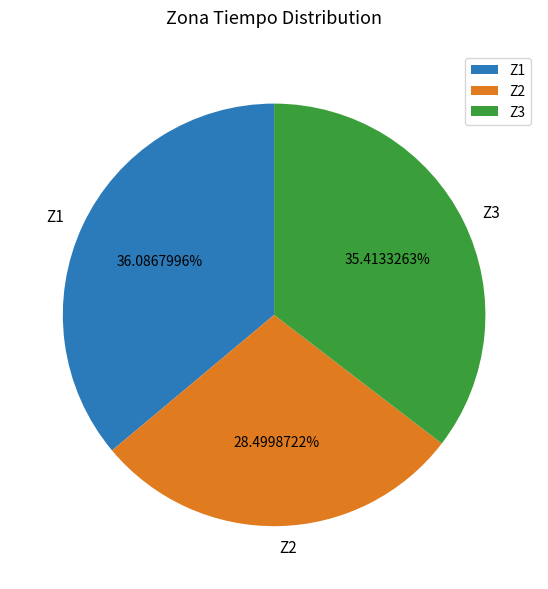

Combined, what portion of the pie is Z2 and Z3?

63.9%